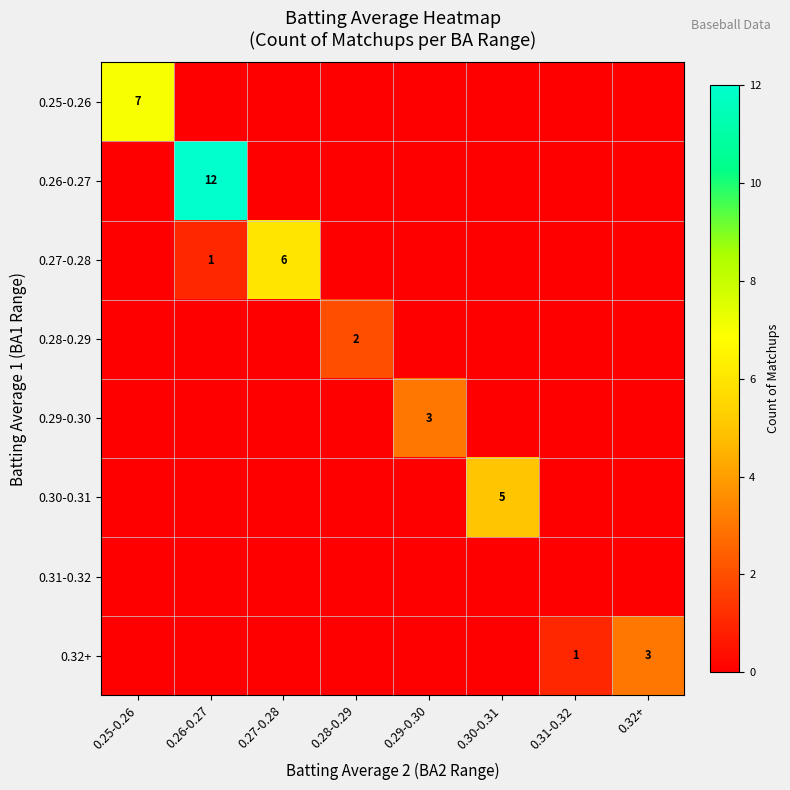

Between 0.29-0.30 and 0.25-0.26, which is larger?

0.25-0.26